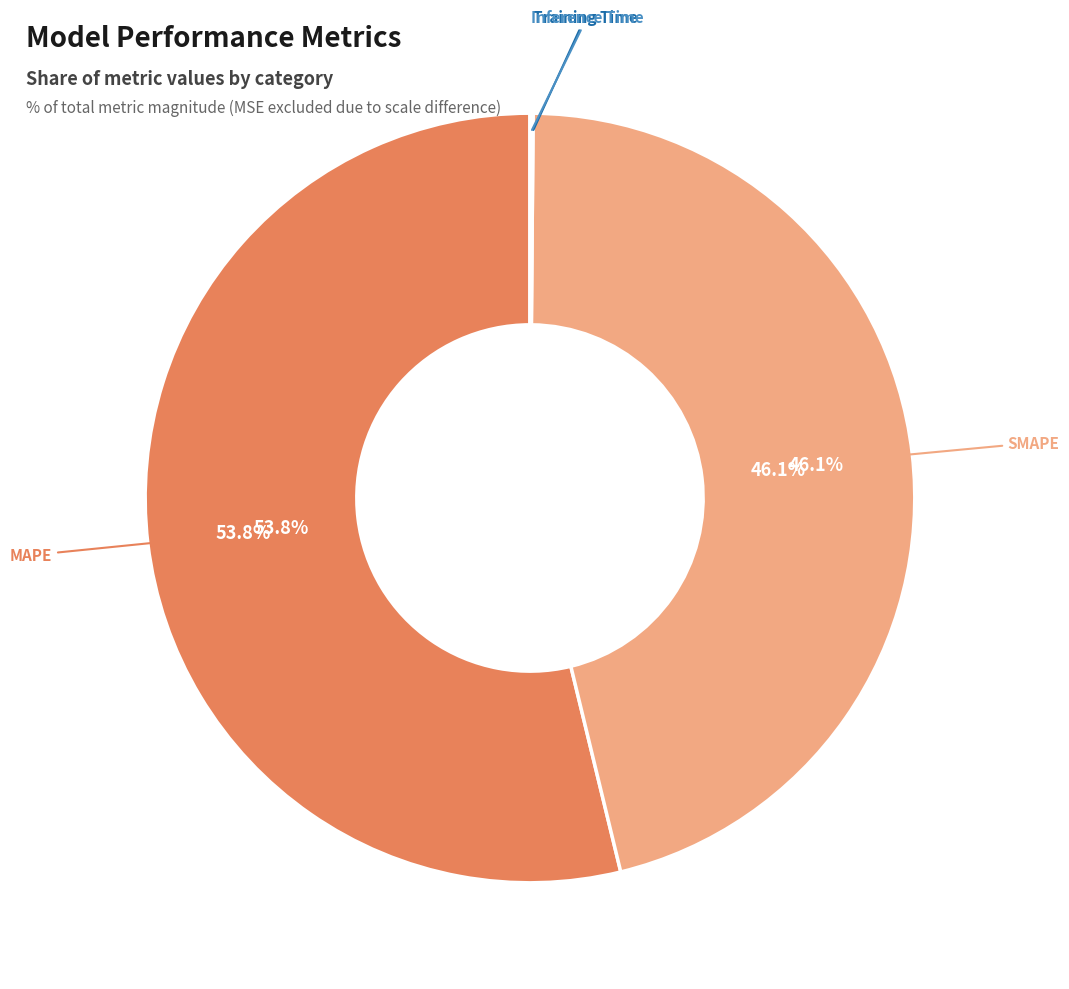

Is there any slice that represents more than half of the pie?

Yes